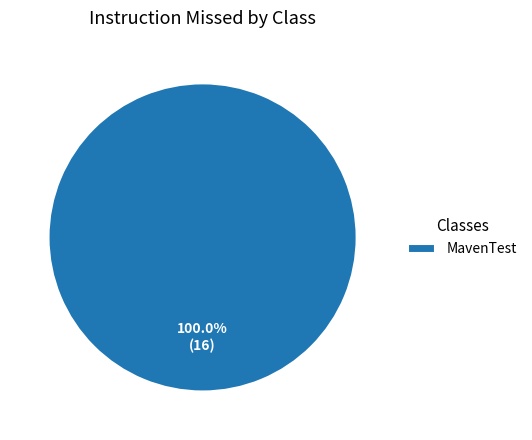

Rank the categories by value from highest to lowest.

MavenTest